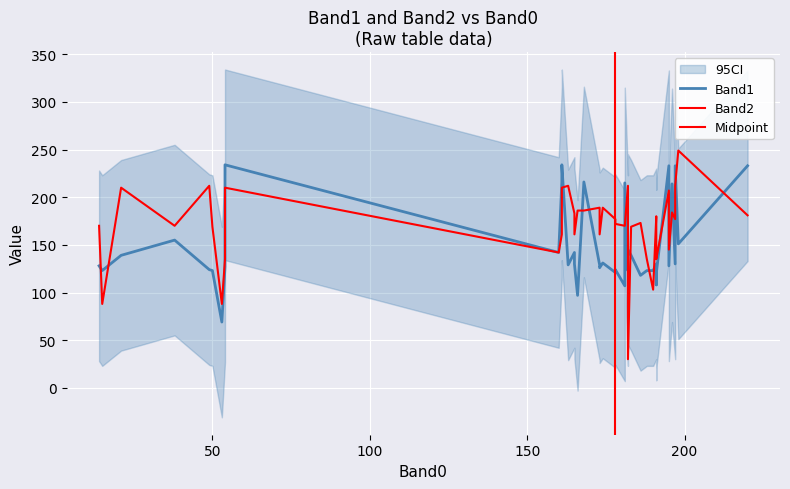

What is the difference between the maximum and minimum values in the Band2 series?

219